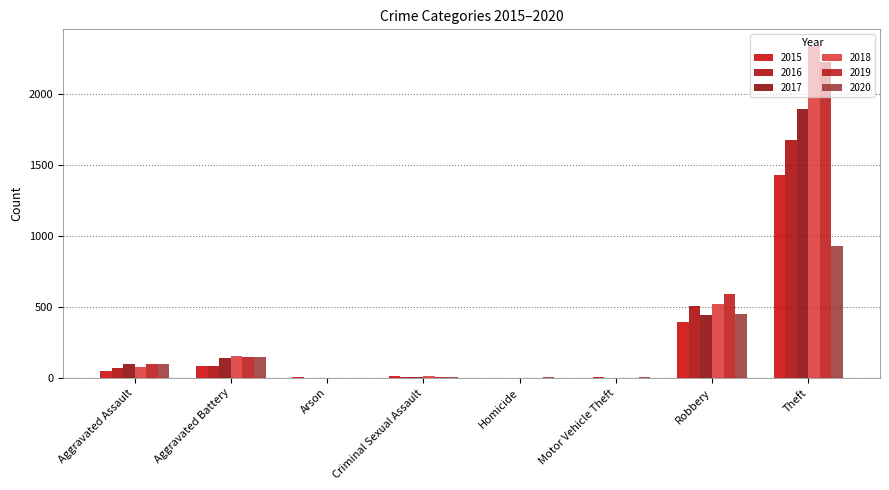

What is the label of the 1st bar from the left?

Aggravated Assault